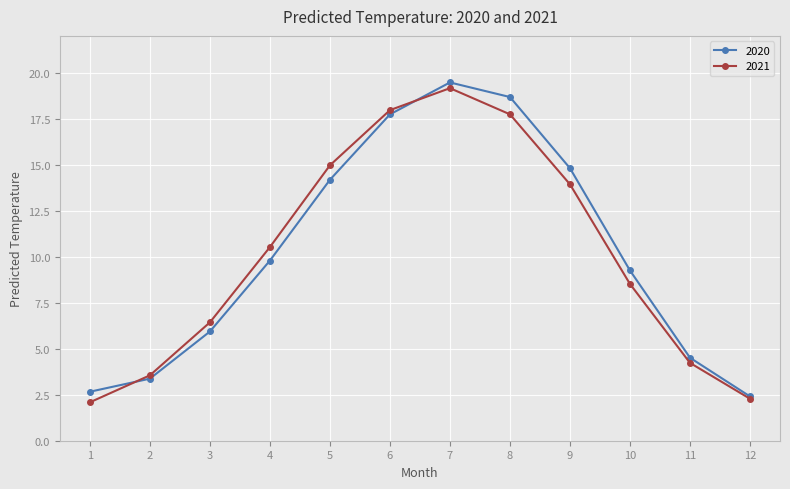

Is it true that 2020 equals 3.2 at 12?

False